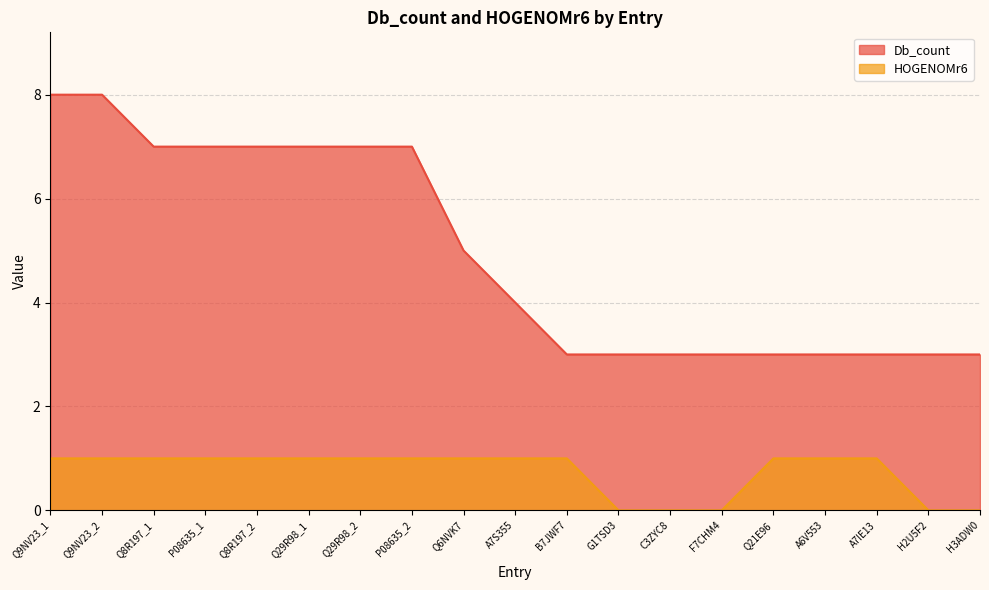

Where does the Db_count series first go above 4?

Q9NV23_1